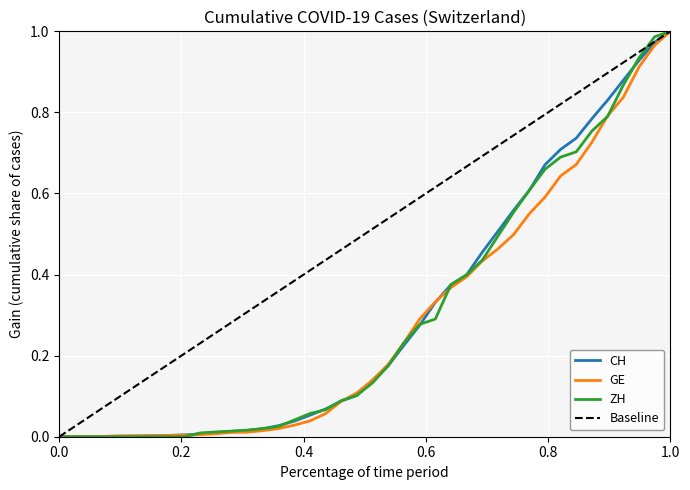

What is the sum of the GE values at 2020-03-04 and 2020-04-04?

1.0